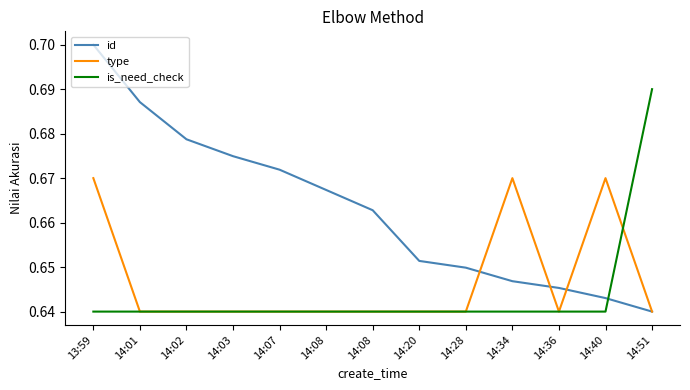

What is the total value across all series at 14:02?

2.0